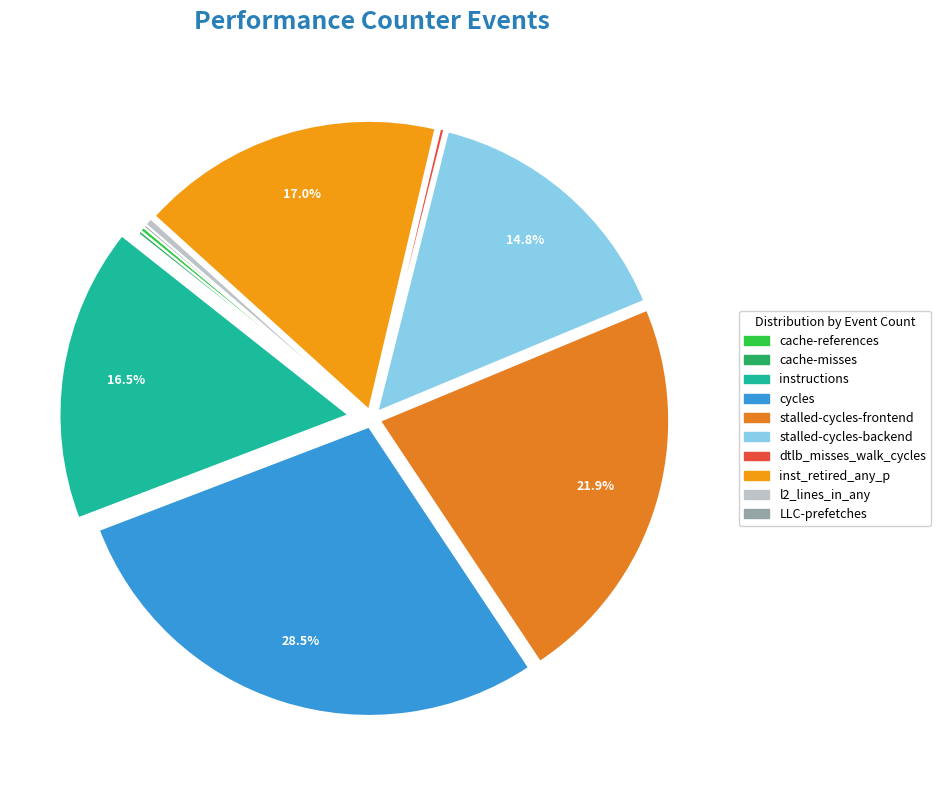

Between dtlb_misses_walk_cycles and LLC-prefetches, which is larger?

dtlb_misses_walk_cycles